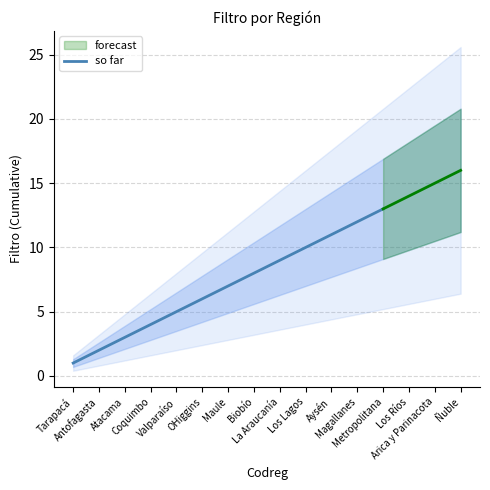

What is the label of the 13th point from the left?

Metropolitana